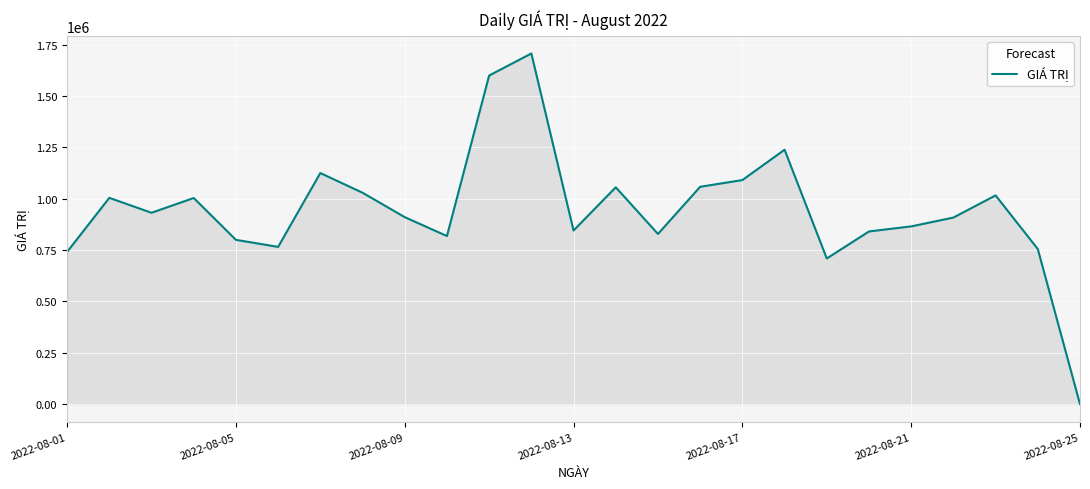

What is the greatest value displayed?

1707160